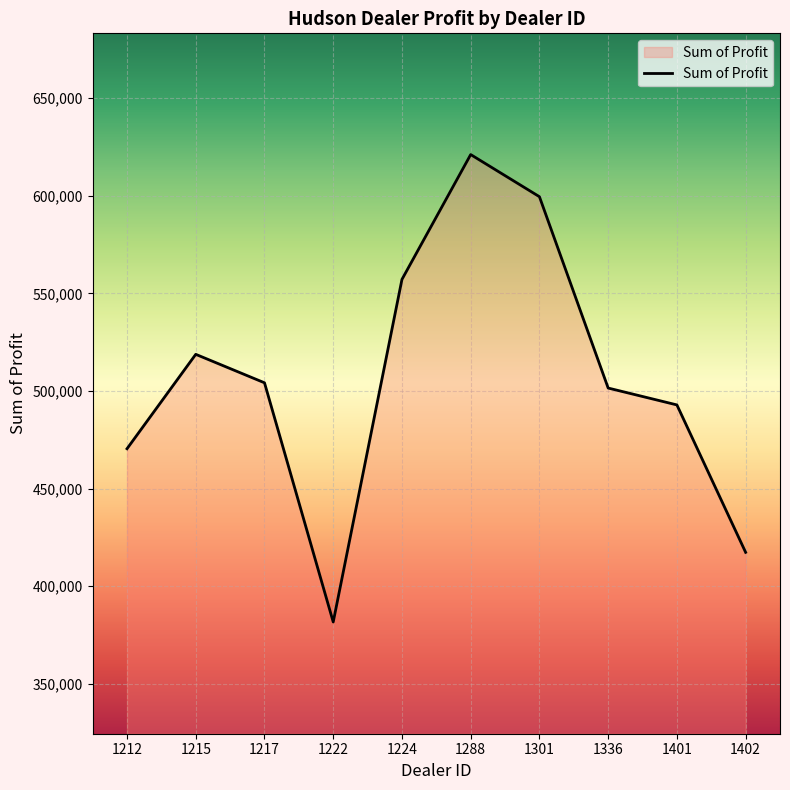

What is the difference between the values at 1401 and 1224?

64310.0